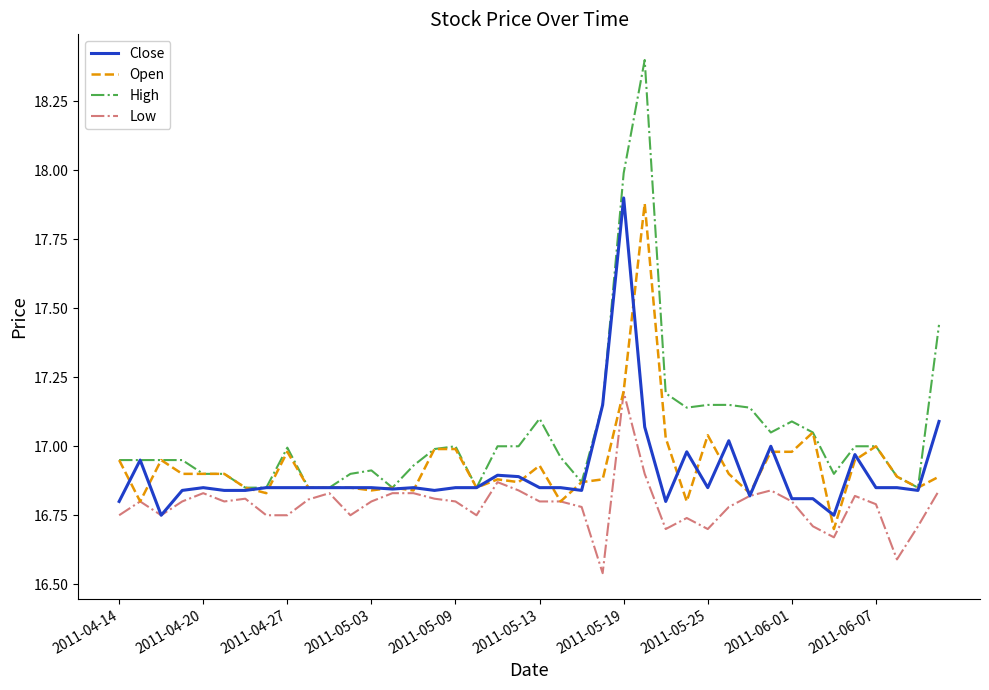

What is the maximum value shown in the chart?

18.4